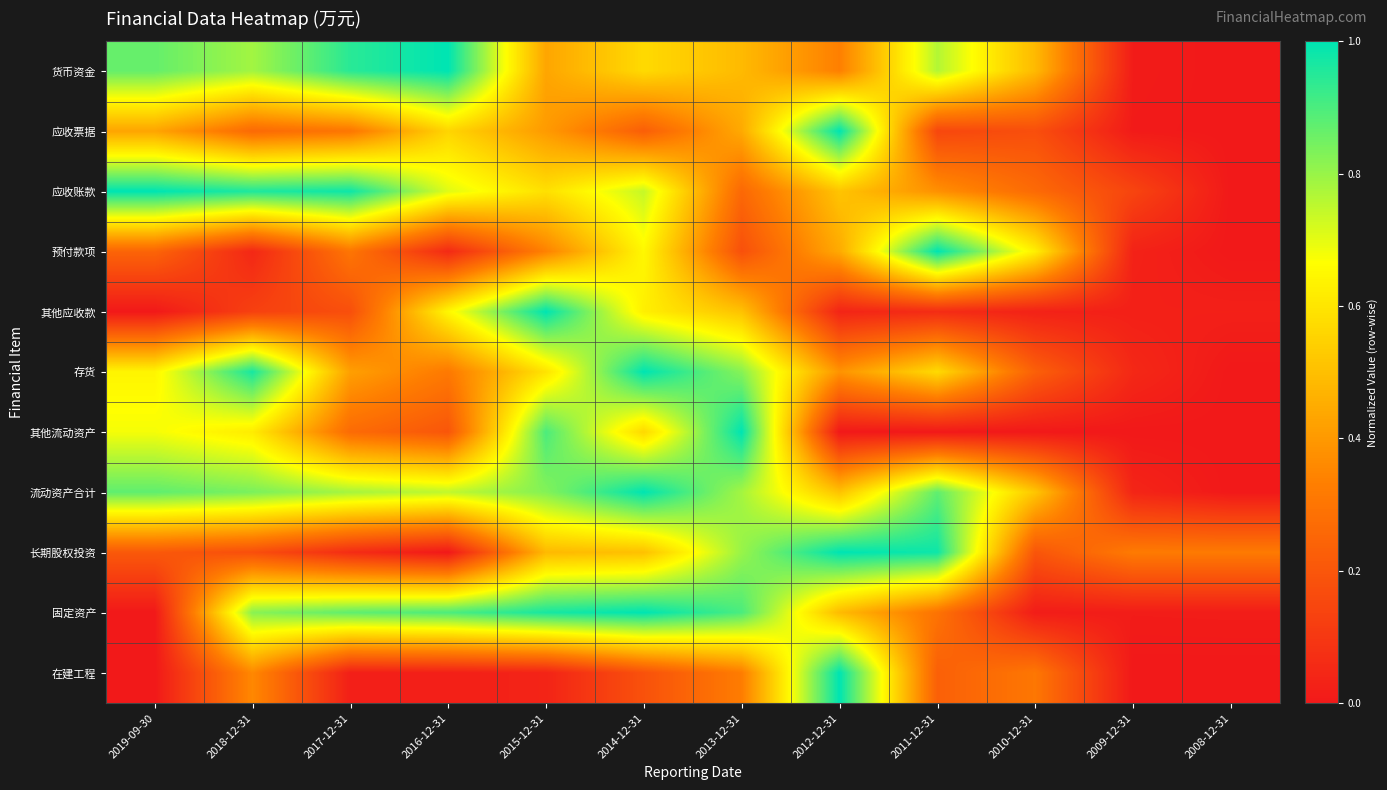

Which series has the largest total across all categories?

流动资产合计